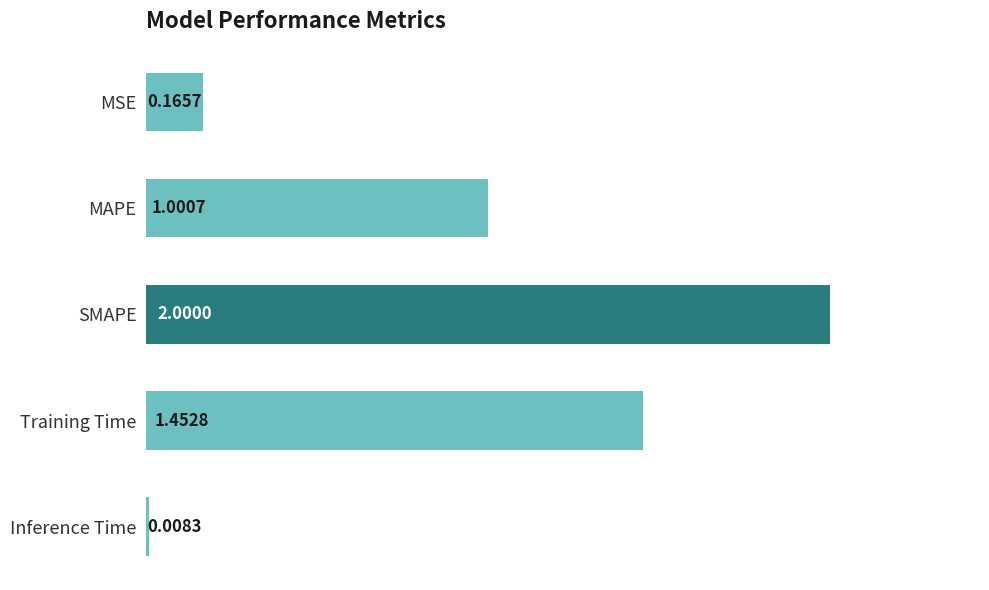

Between MSE and Inference Time, which is larger?

MSE